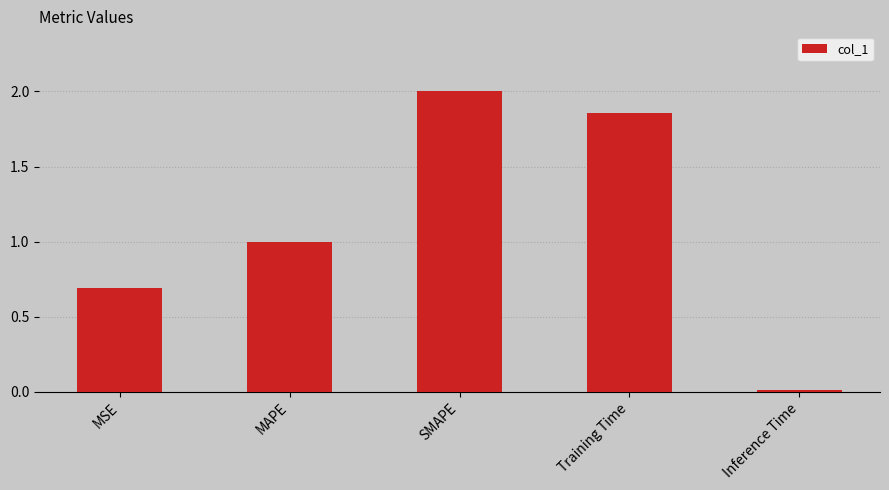

List the labels in order of value, largest first.

SMAPE, Training Time, MAPE, MSE, Inference Time